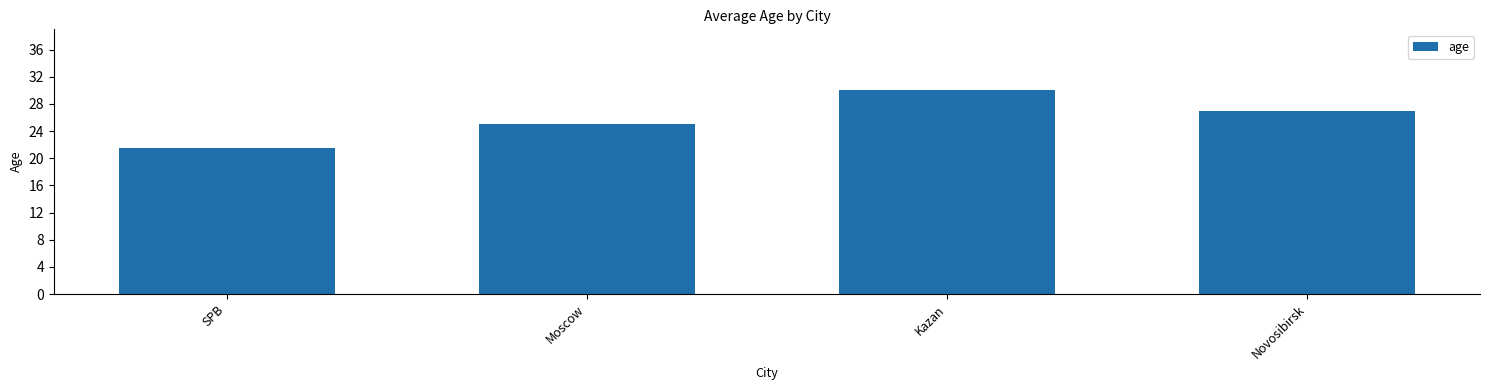

What is the sum of all values?

103.5